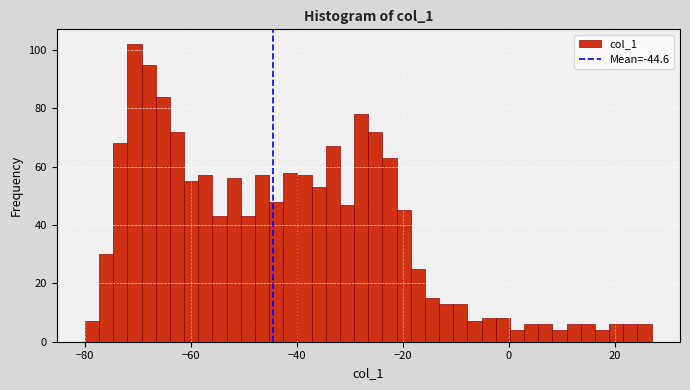

Read against the x-axis, roughly where is the centre of the tallest bar?

-70